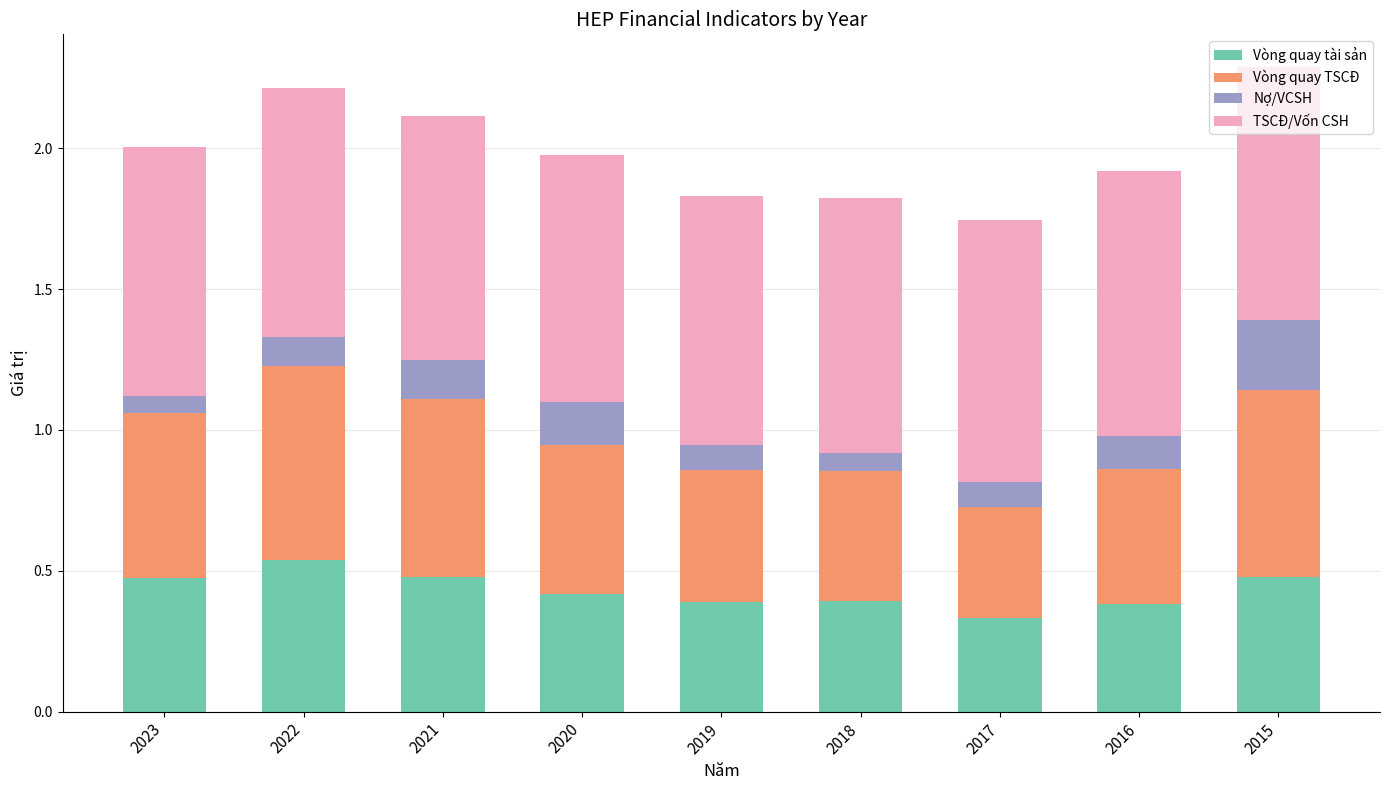

What are all the series names shown in the legend?

Vòng quay tài sản, Vòng quay TSCĐ, Nợ/VCSH, TSCĐ/Vốn CSH